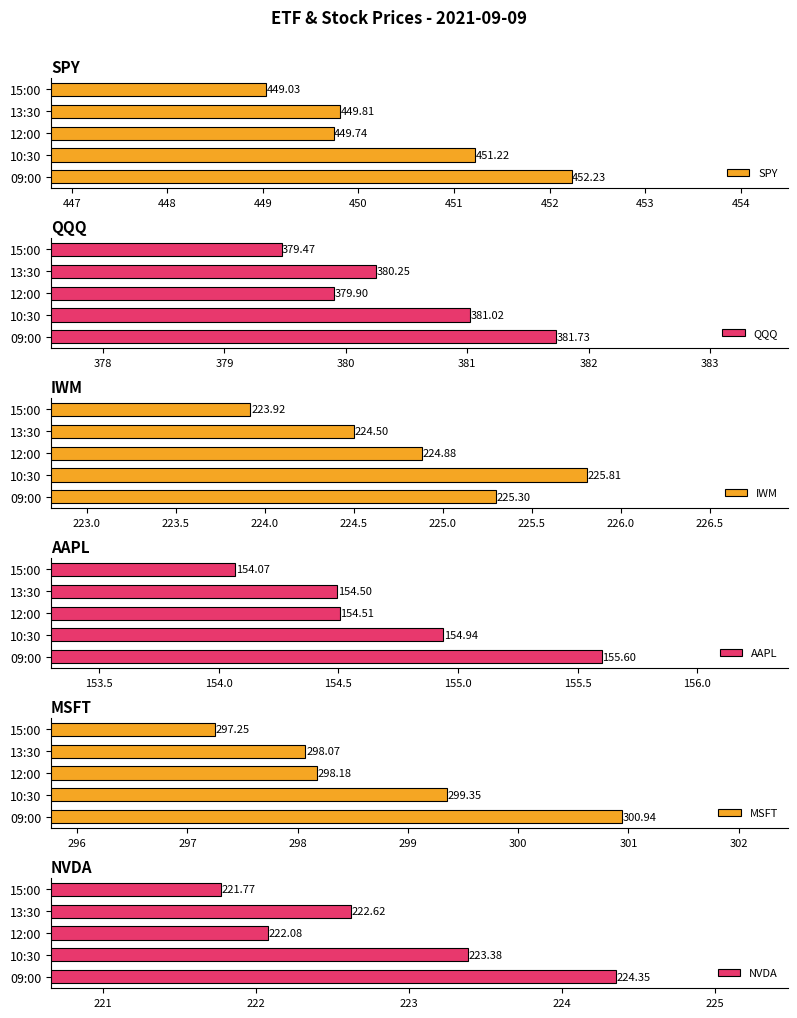

List the labels in order of SPY value, smallest first.

15:00, 12:00, 13:30, 10:30, 09:00